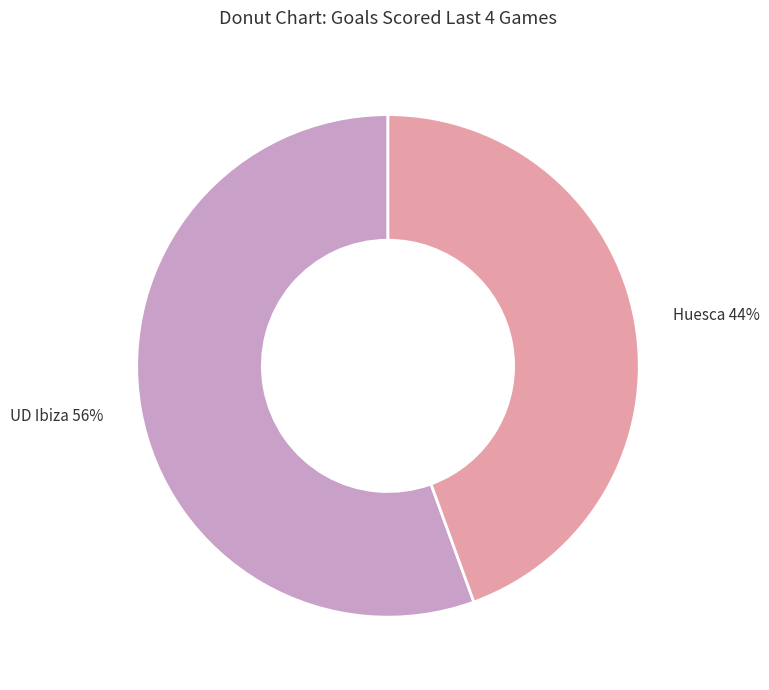

To the nearest percent, what percentage of the pie is Huesca?

44%